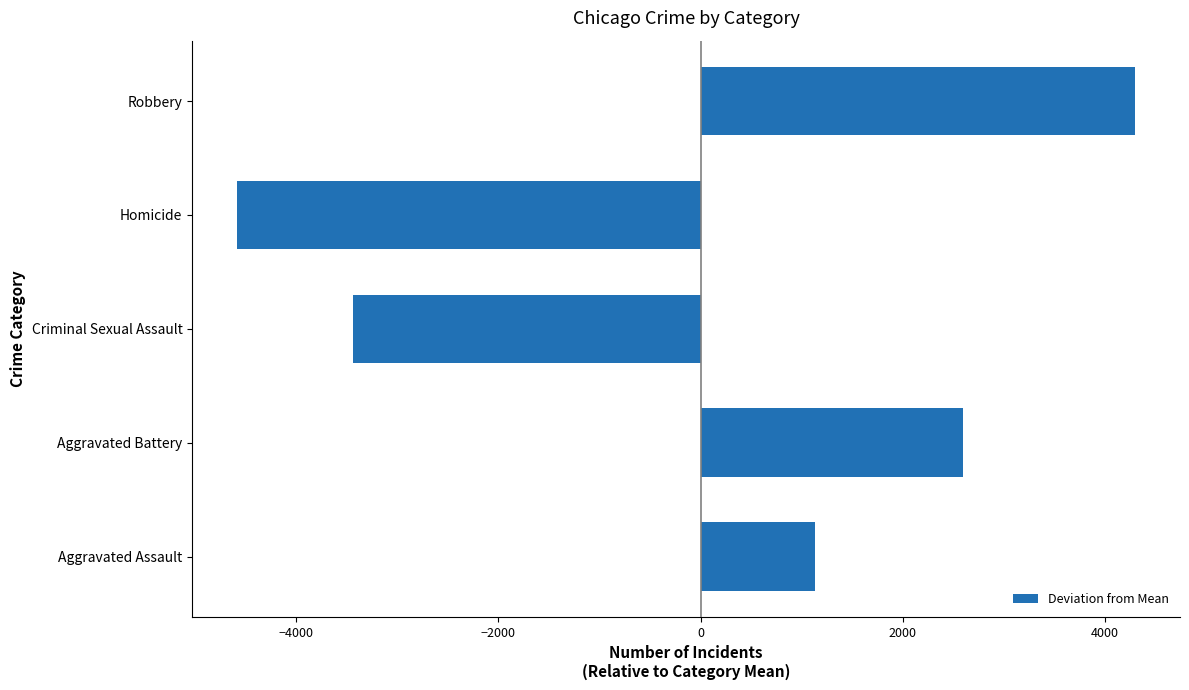

What value does the data have at Aggravated Assault?

1126.2